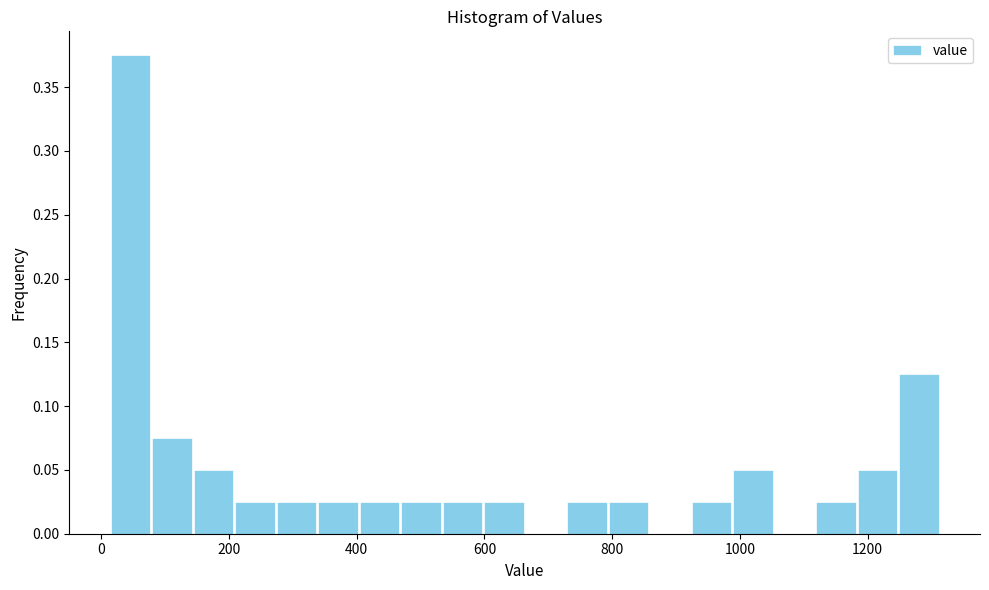

Around what value on the x-axis is the tallest bar? Give the approximate position of its centre, as read against the axis.

40